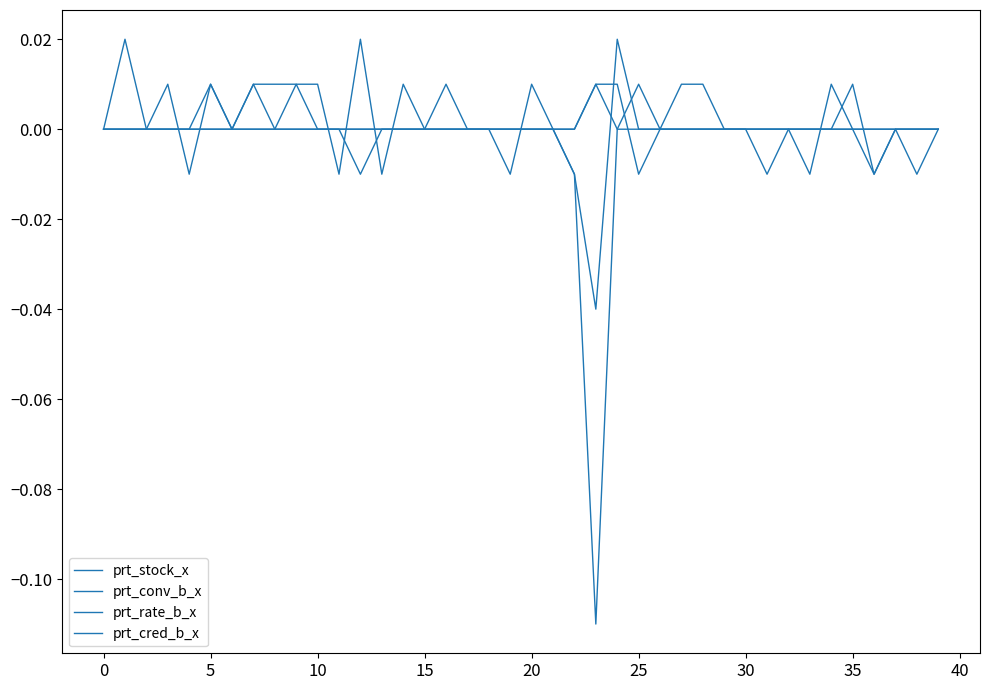

How many prt_conv_b_x values are between 0 and 1?

34